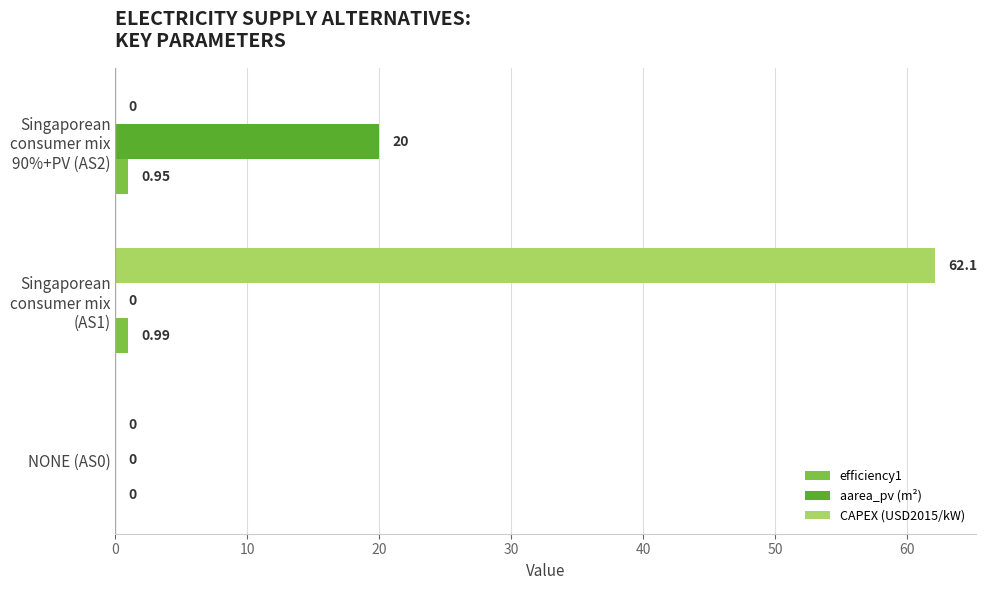

Which series has the largest total across all categories?

CAPEX (USD2015/kW)